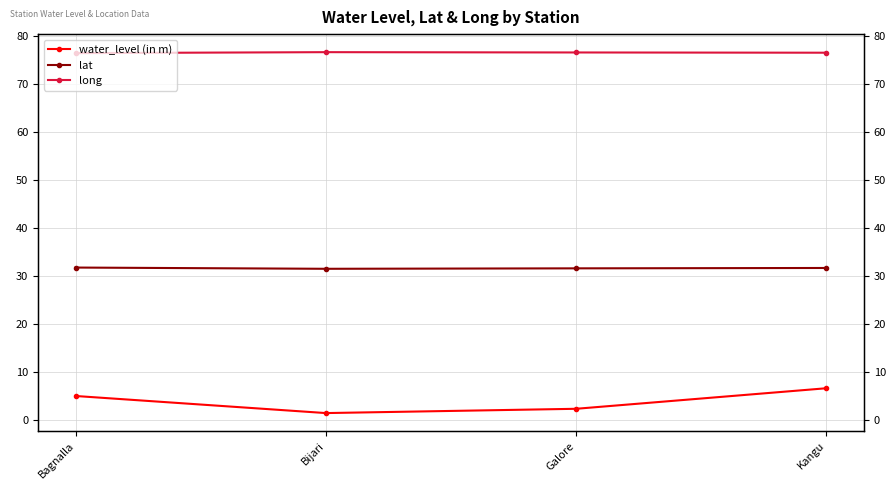

Is this an area chart (filled region under the line)?

No